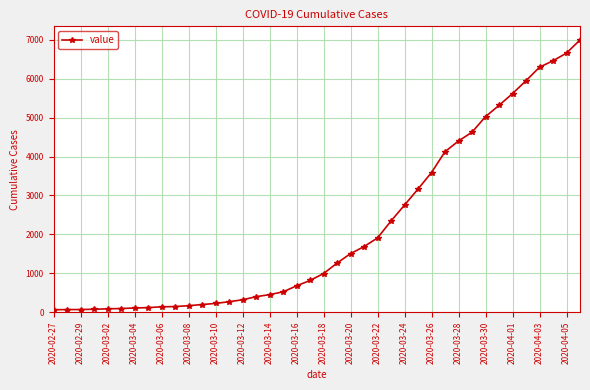

What is the sum of all values?

85677